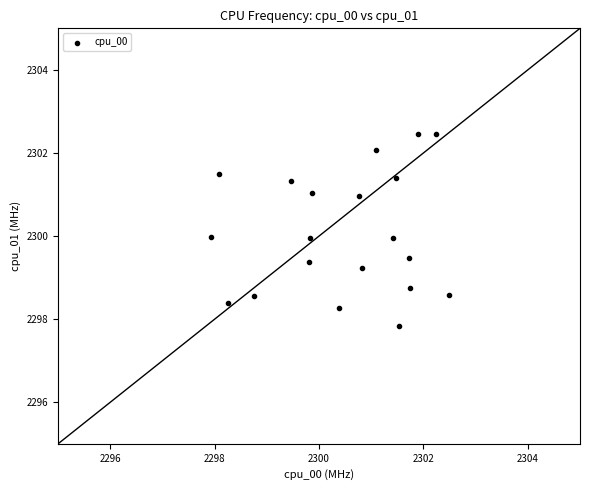

What is the range of X values (max minus min)?

4.6